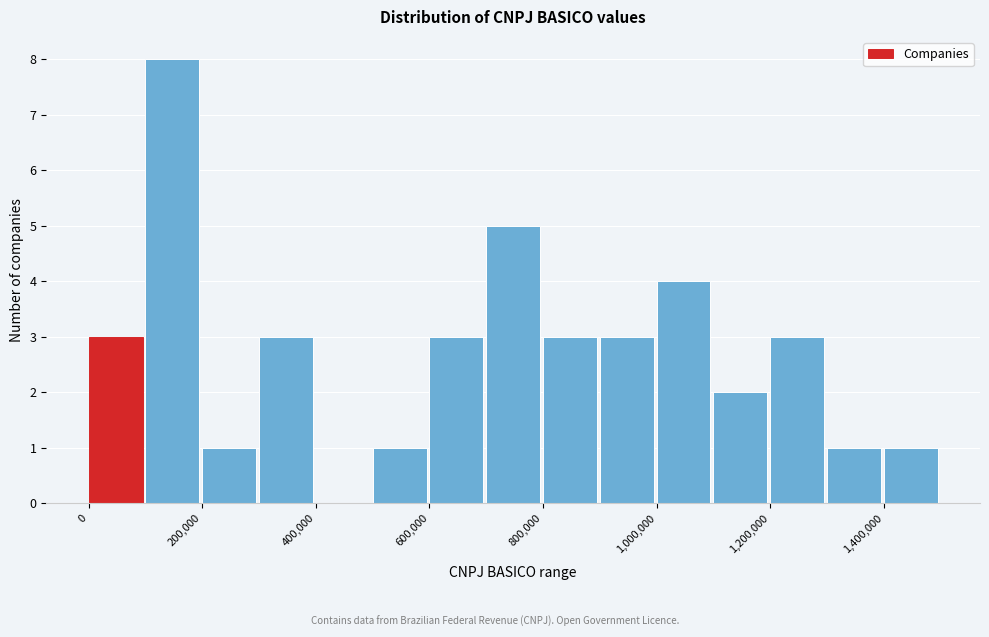

How tall is the bar that spans 0 to 100000 on the x-axis? The values are not printed on the chart, so give them approximately, as read against the axis.

3